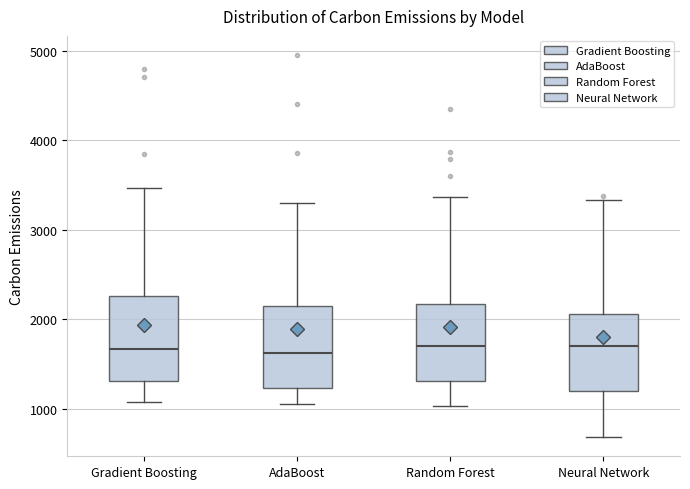

Where does the median line of the box for AdaBoost sit on the y-axis? The values are not printed on the chart, so give them approximately, as read against the axis.

1600